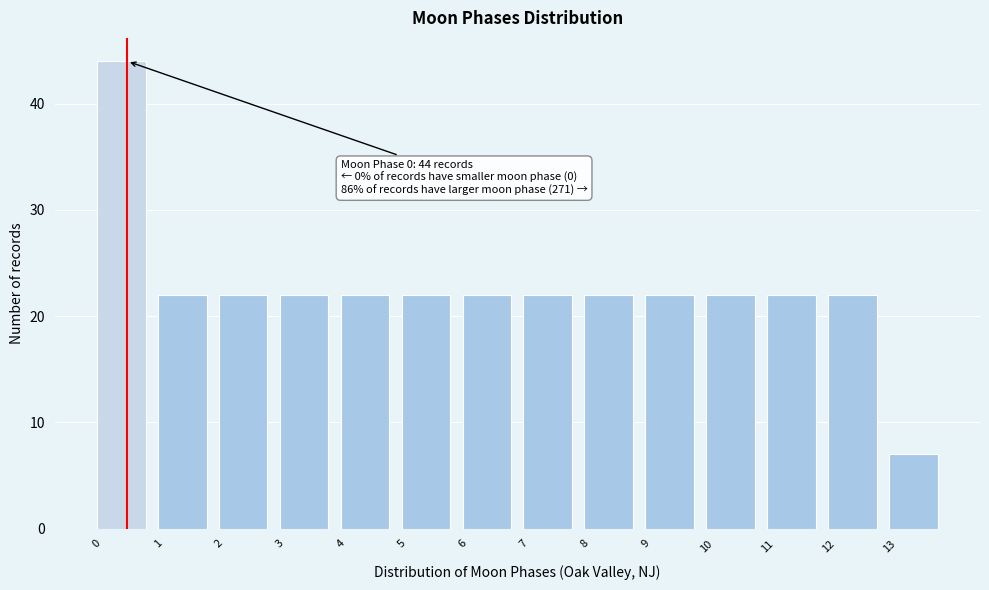

Which range on the x-axis has the tallest bar?

0 to 1